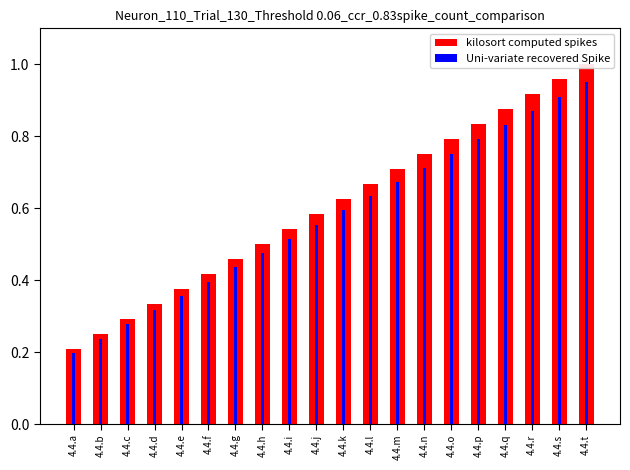

Which series has the largest total across all categories?

kilosort computed spikes